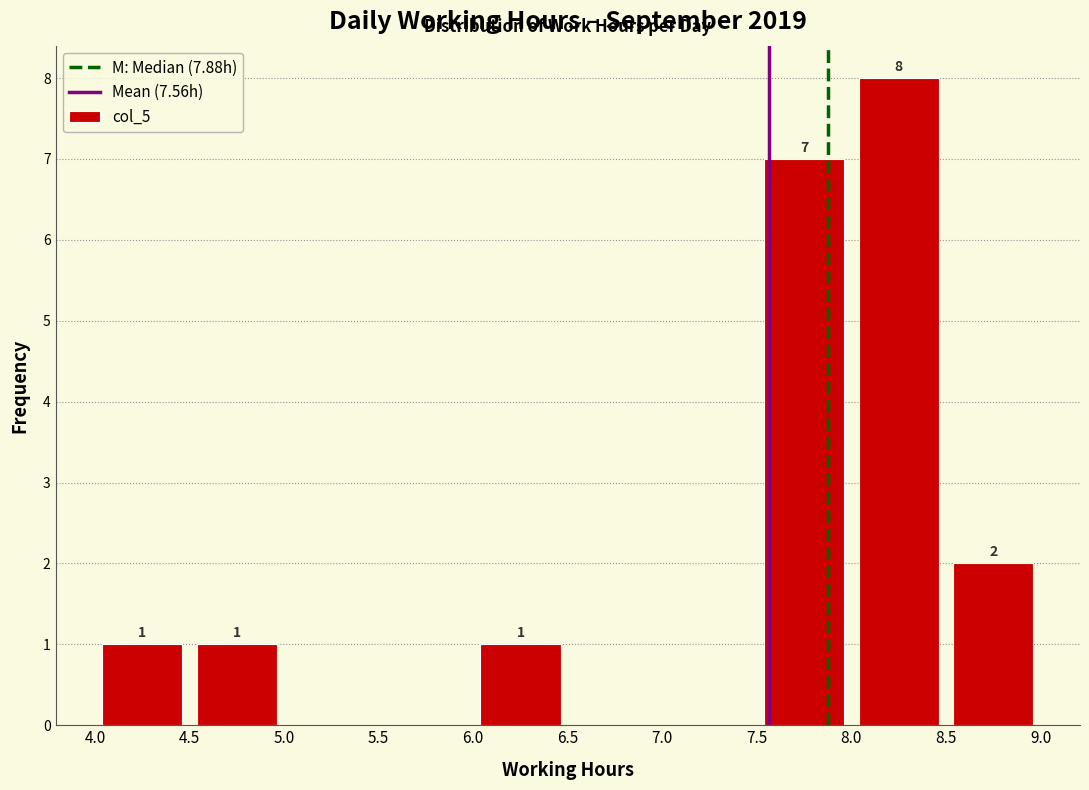

Over which range of the x-axis is the bar tallest?

8.0 to 8.5